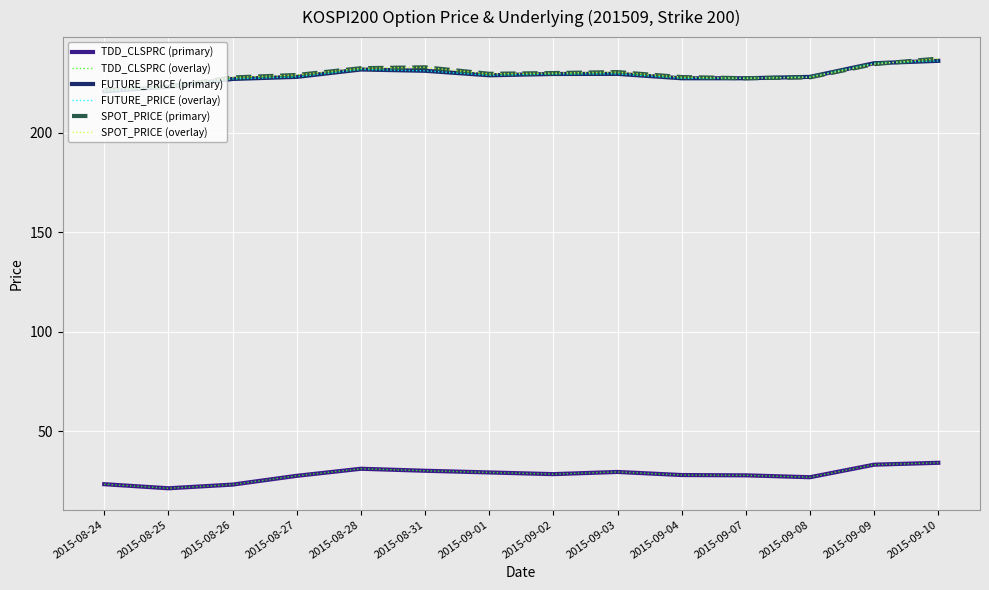

True or false: TDD_CLSPRC (overlay) and SPOT_PRICE (primary) cross at least once.

False